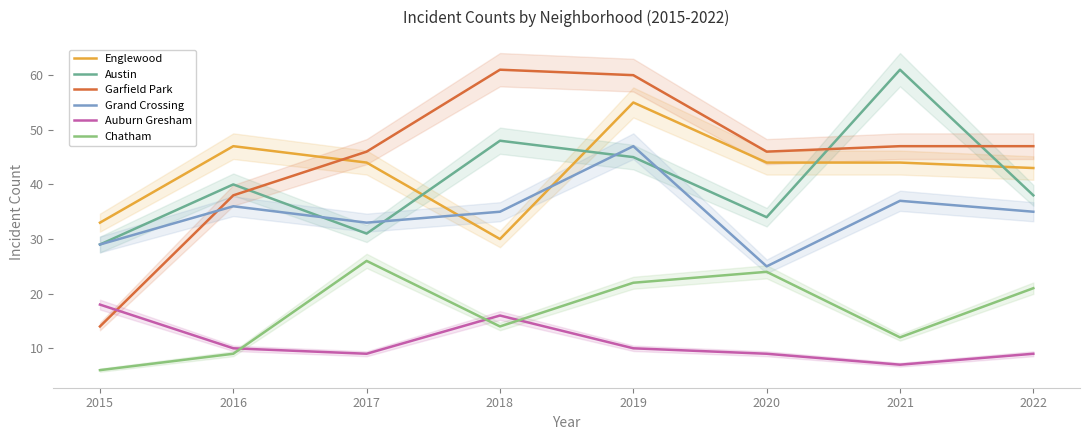

Rank the series by their maximum value, from lowest to highest.

Auburn Gresham, Chatham, Grand Crossing, Englewood, Austin, Garfield Park